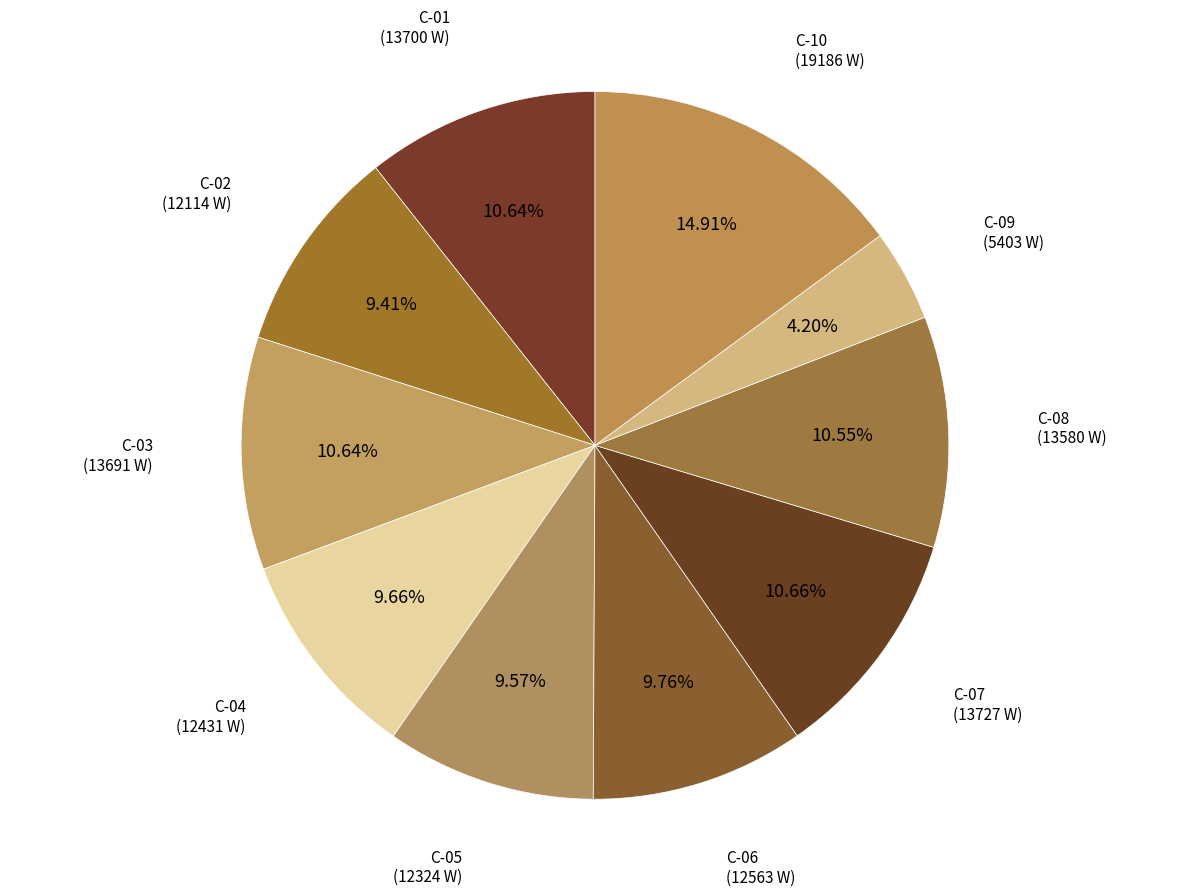

Is the sum of C-05 and C-08 greater than half?

No